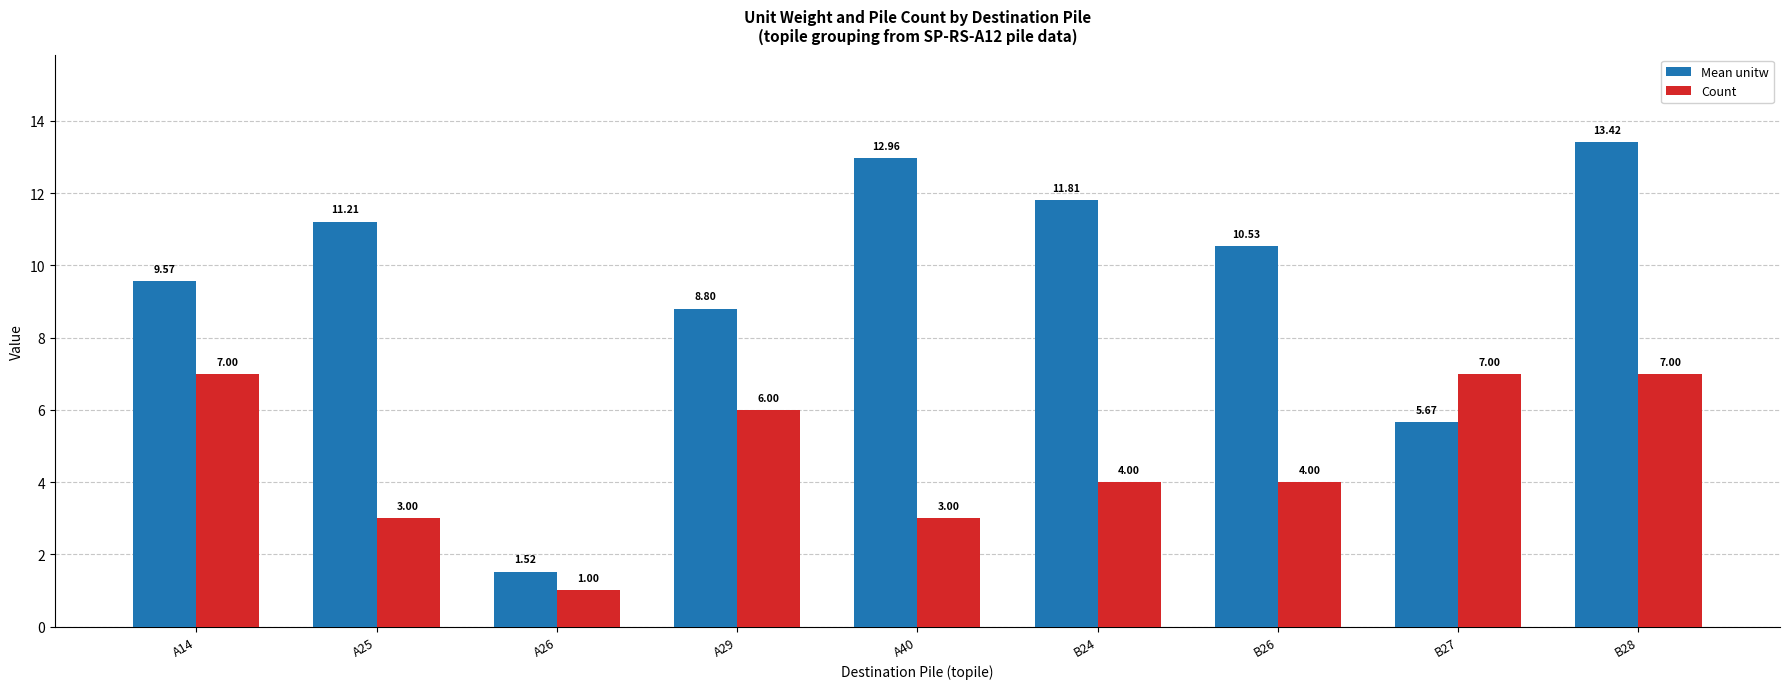

Which series has the largest range (max minus min)?

Mean unitw